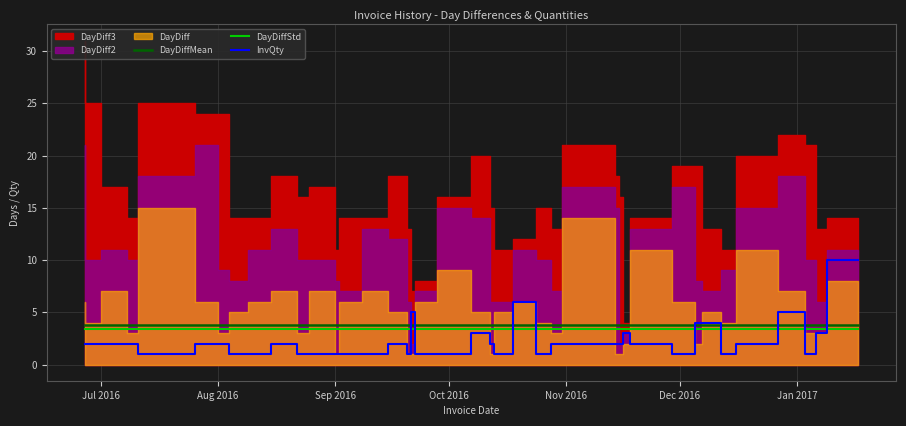

True or false: DayDiffStd and DayDiffMean intersect in this chart.

False